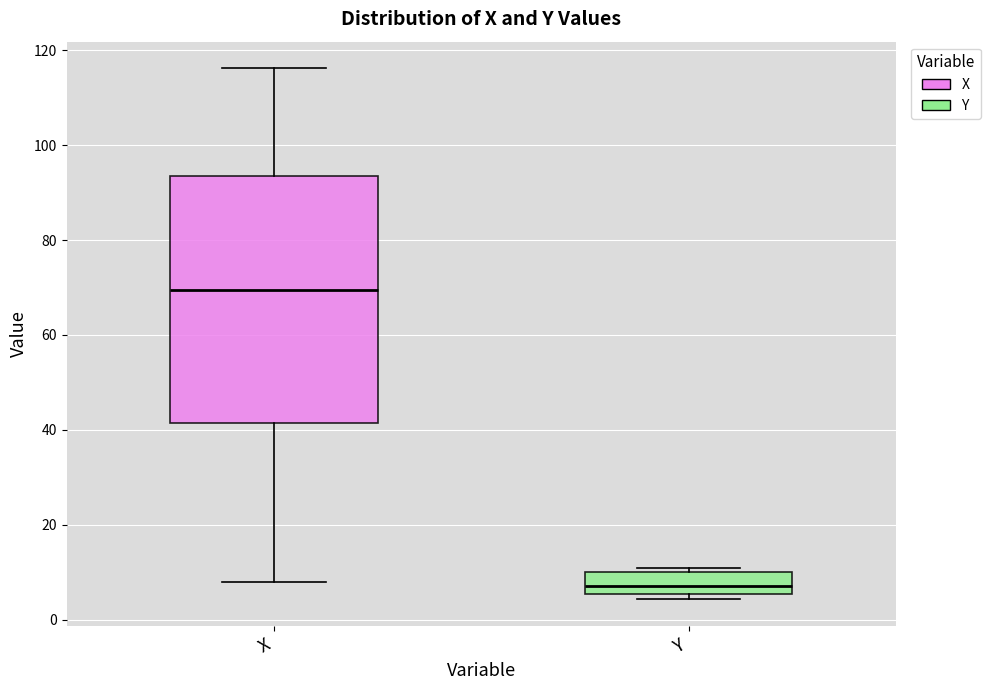

Where does the lower whisker of the box for X end on the y-axis? The values are not printed on the chart, so give them approximately, as read against the axis.

8